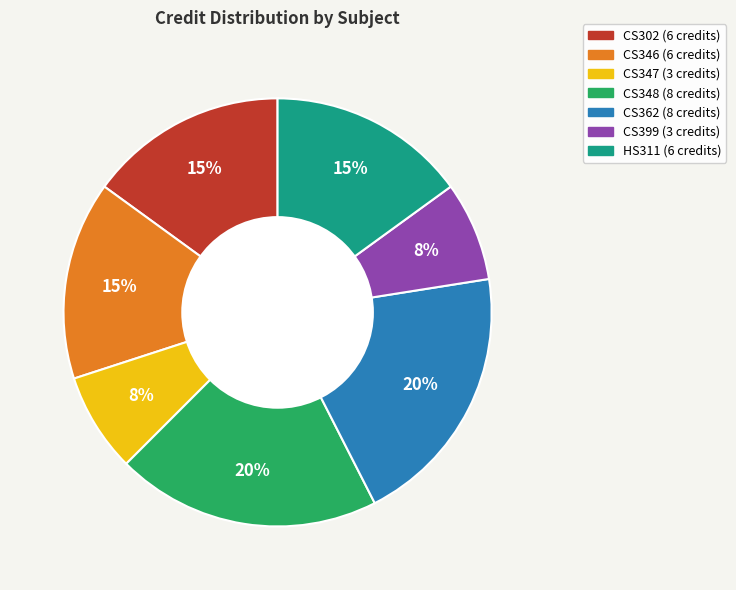

Which has a higher value, CS362 or CS347?

CS362